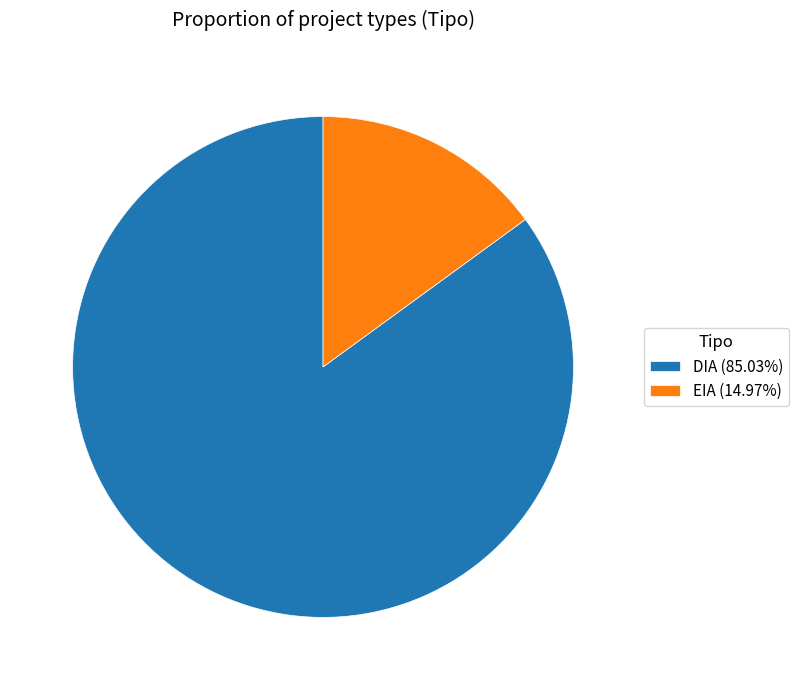

How many slices are in this pie chart?

2